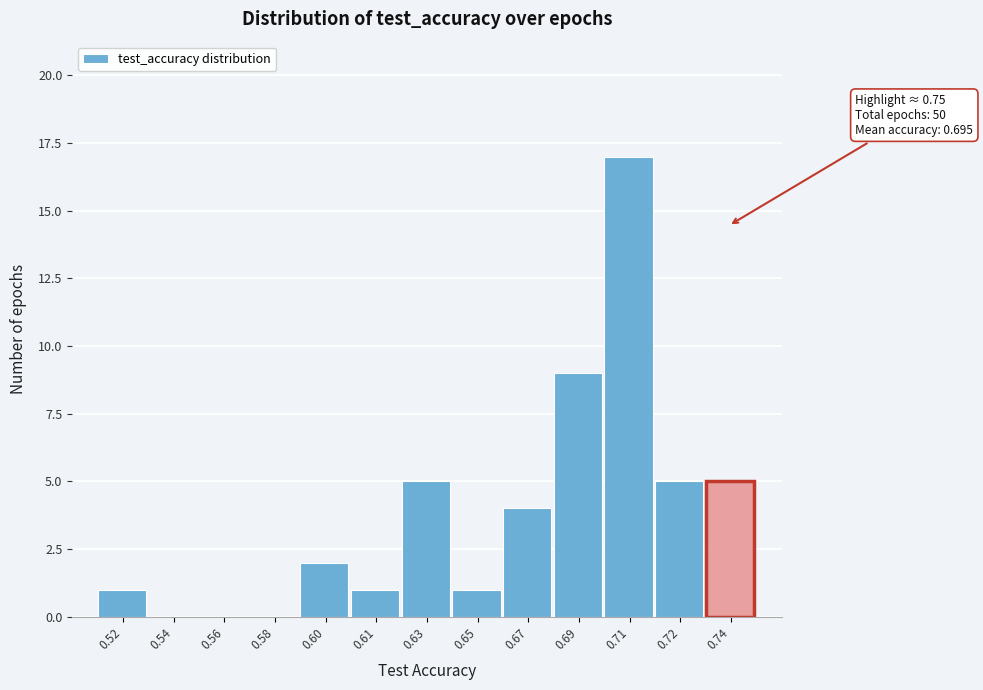

Reading left to right, transcribe all the data shown in this chart.

0.52=1	0.54=0	0.56=0	0.58=0	0.60=2	0.61=1	0.63=5	0.65=1	0.67=4	0.69=9	0.71=17	0.72=5	0.74=5